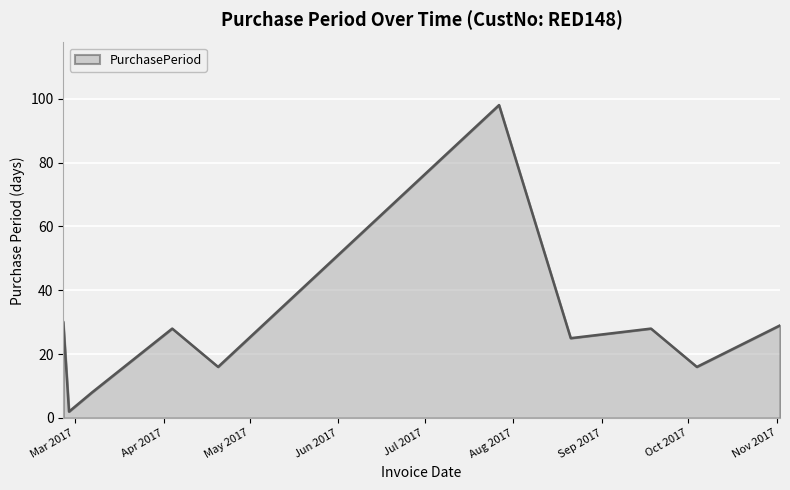

What is the difference between the maximum and minimum values?

96